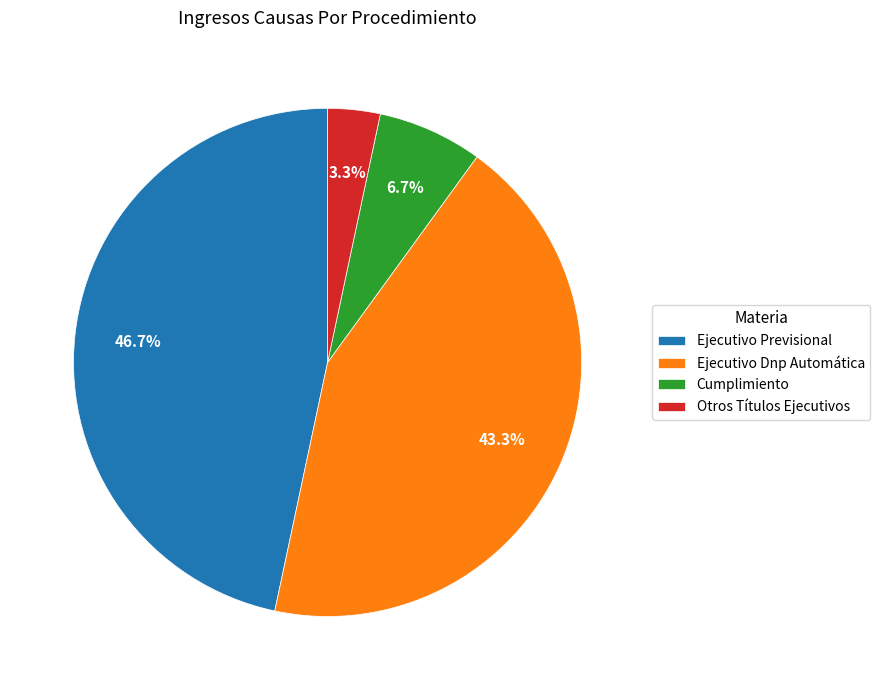

Which has a higher value, Ejecutivo Previsional or Ejecutivo Dnp Automática?

Ejecutivo Previsional